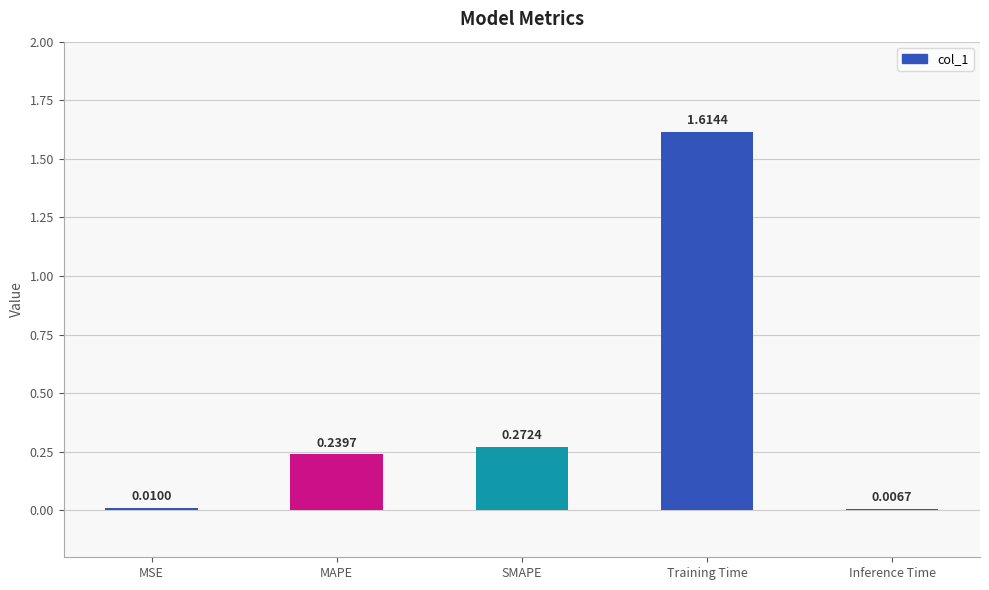

What is the change in value from MAPE to Inference Time?

-0.2